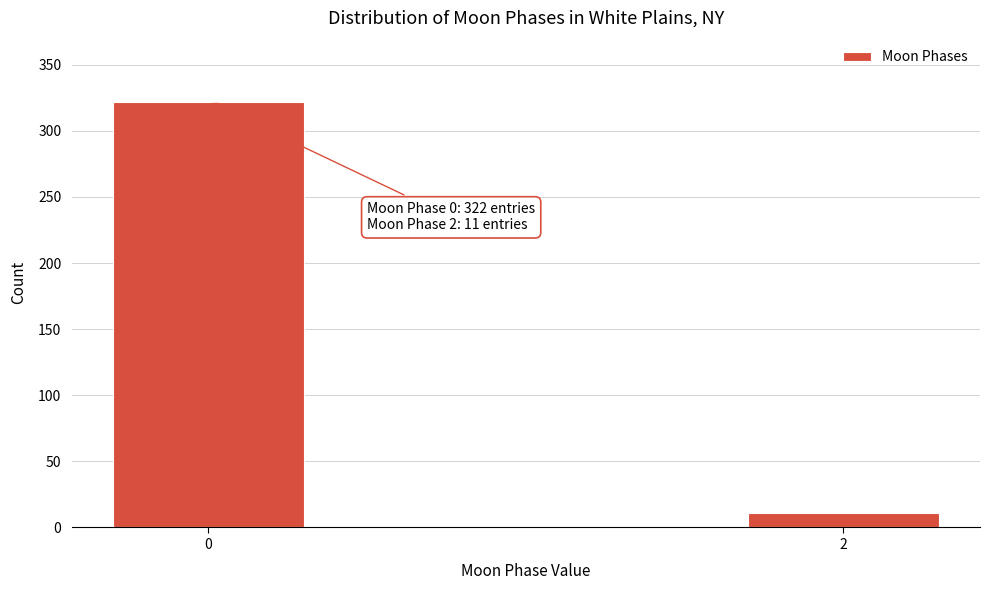

Reading left to right, list all the values displayed in this chart.

0=322	2=11